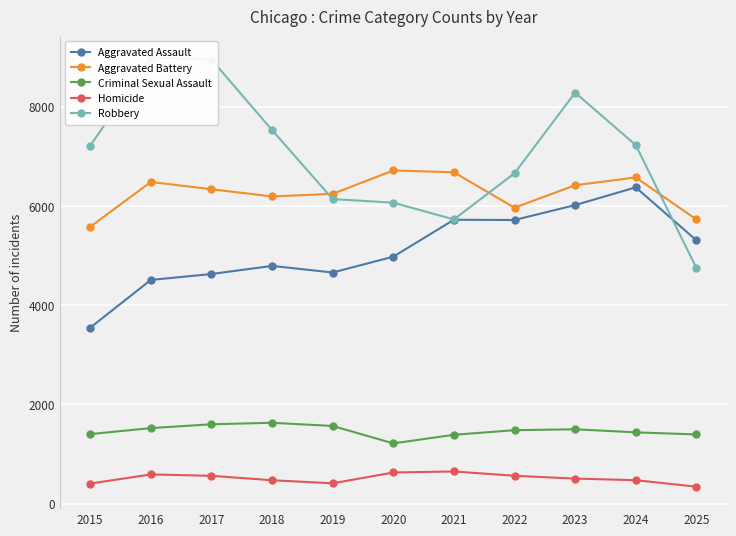

How many values in the Homicide series exceed 504?

5